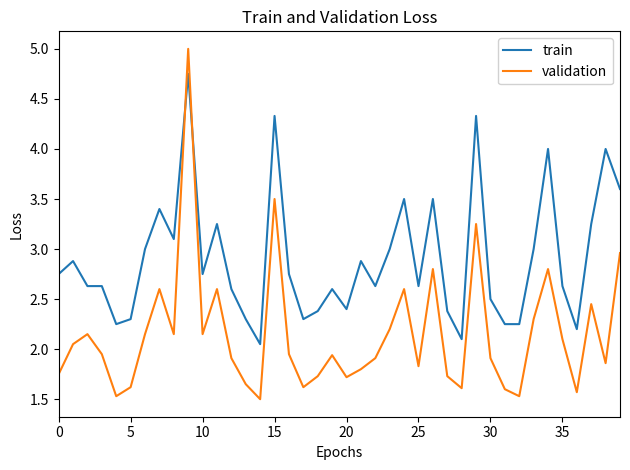

True or false: train and validation cross at least once.

True